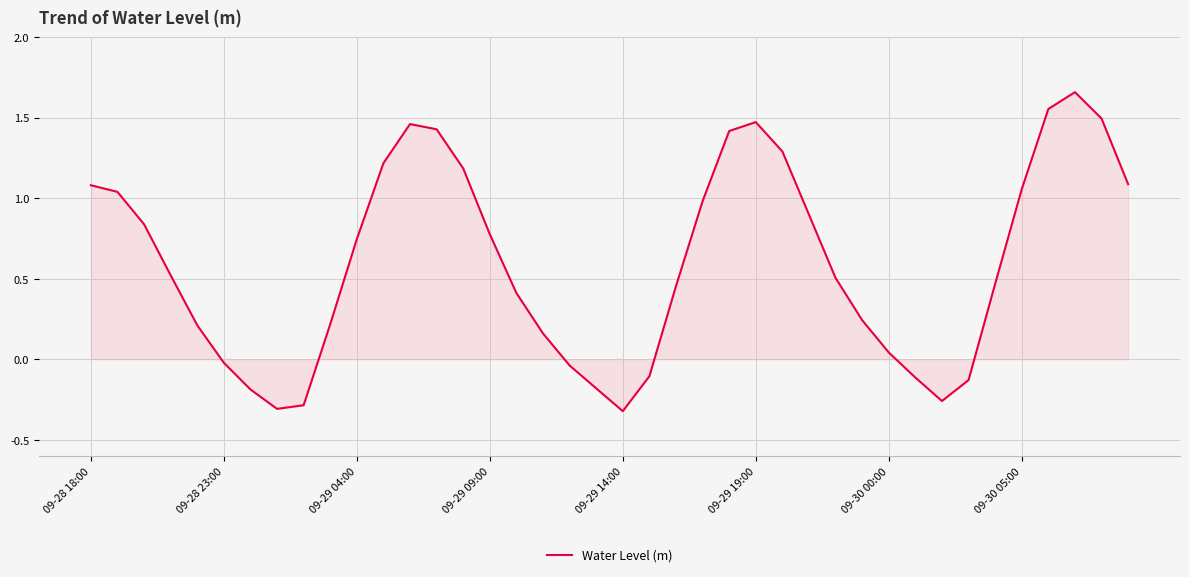

What is the difference between the maximum and minimum values?

2.0